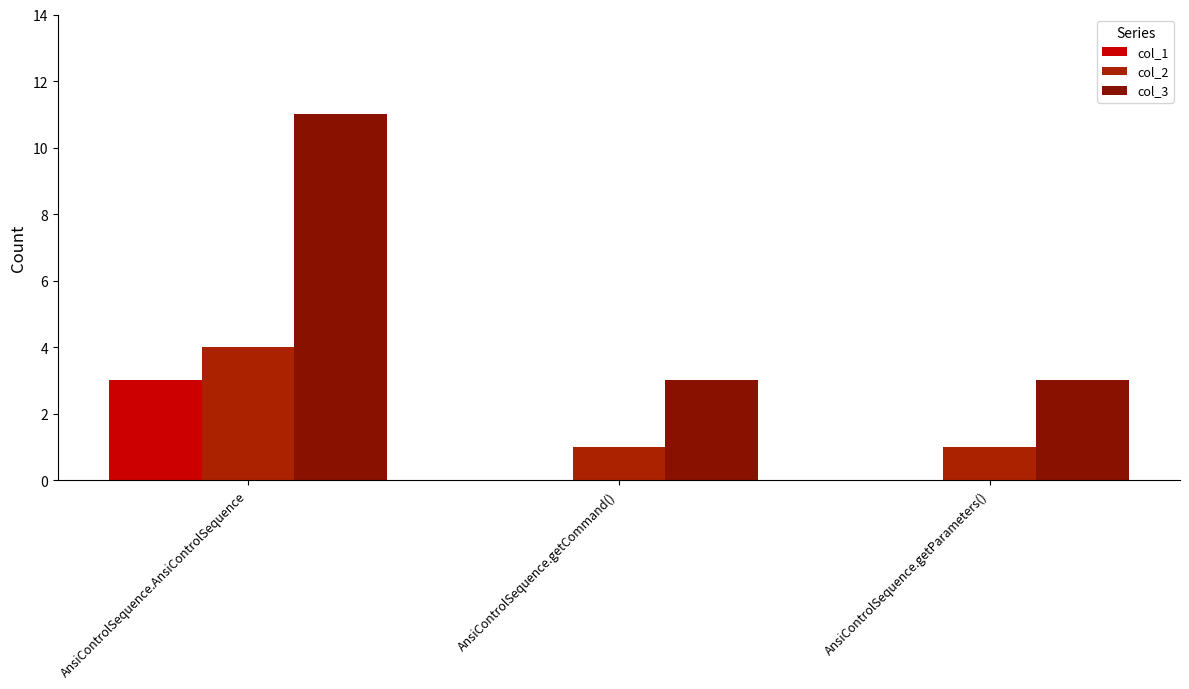

What is the spread (max minus min) of values at AnsiControlSequence.getParameters()?

3